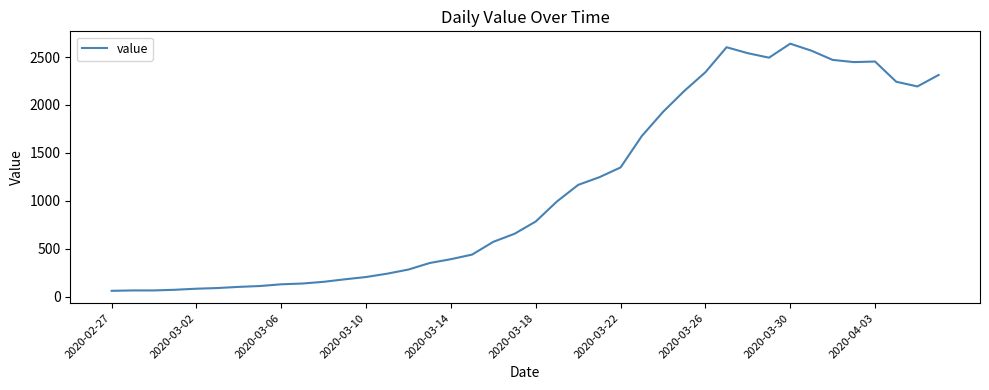

What is the greatest value displayed?

2639